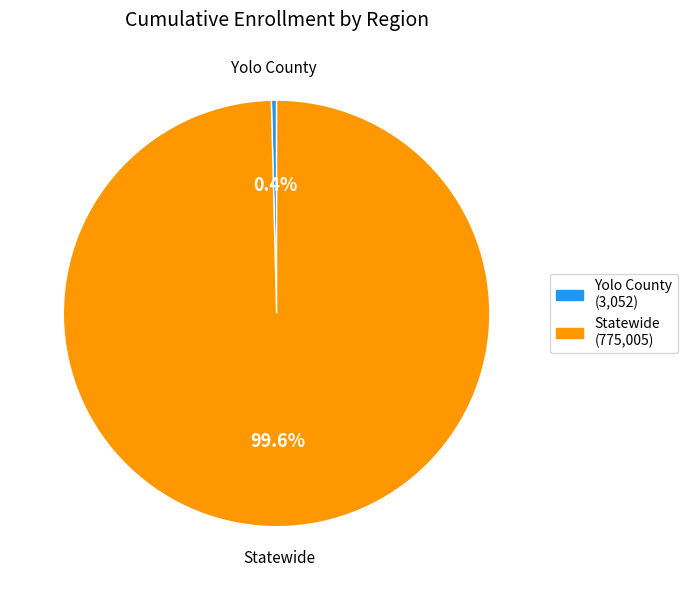

Does any single category account for the majority?

Yes